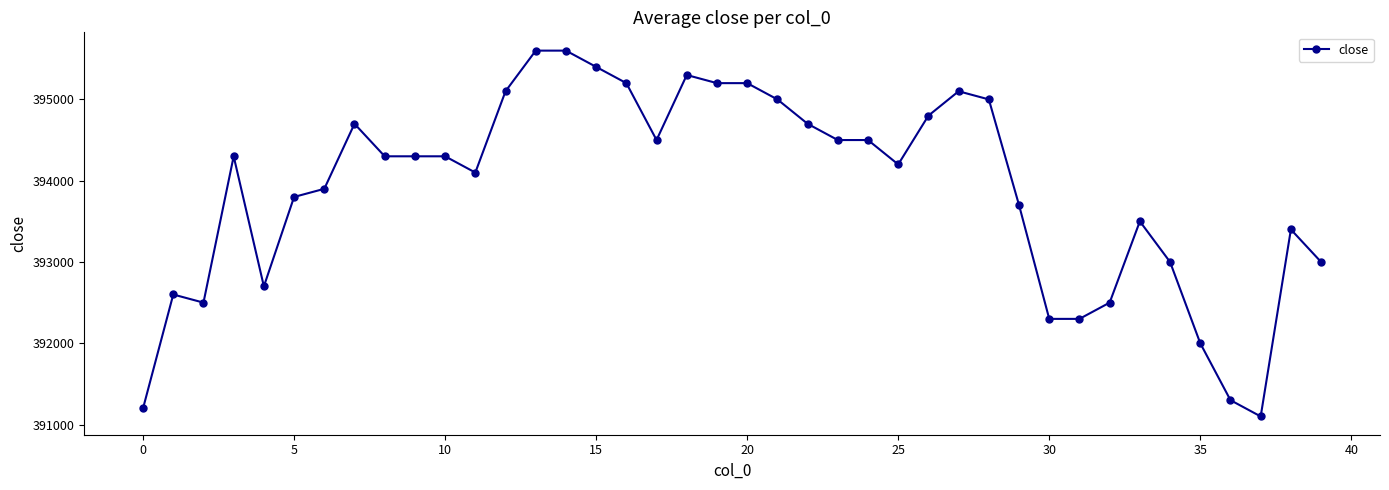

How many data points are less than 394300?

19